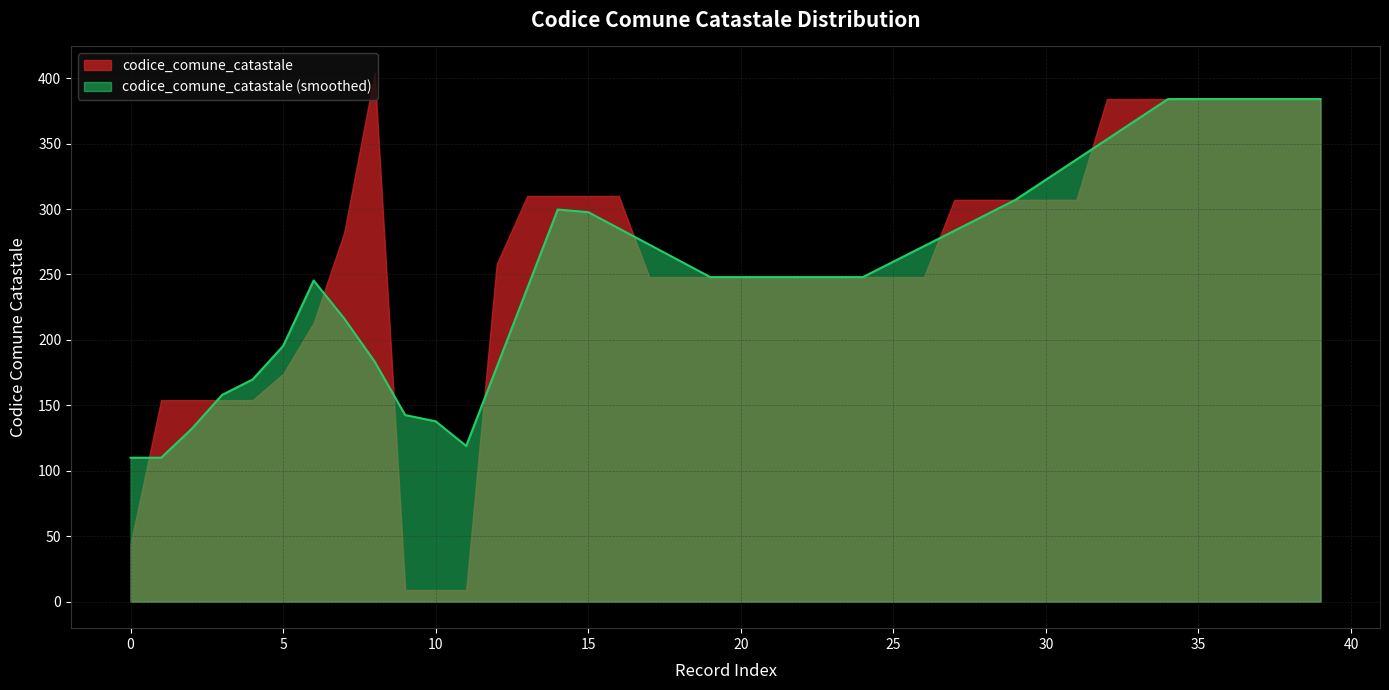

True or false: the data shows 83 at 30.

False